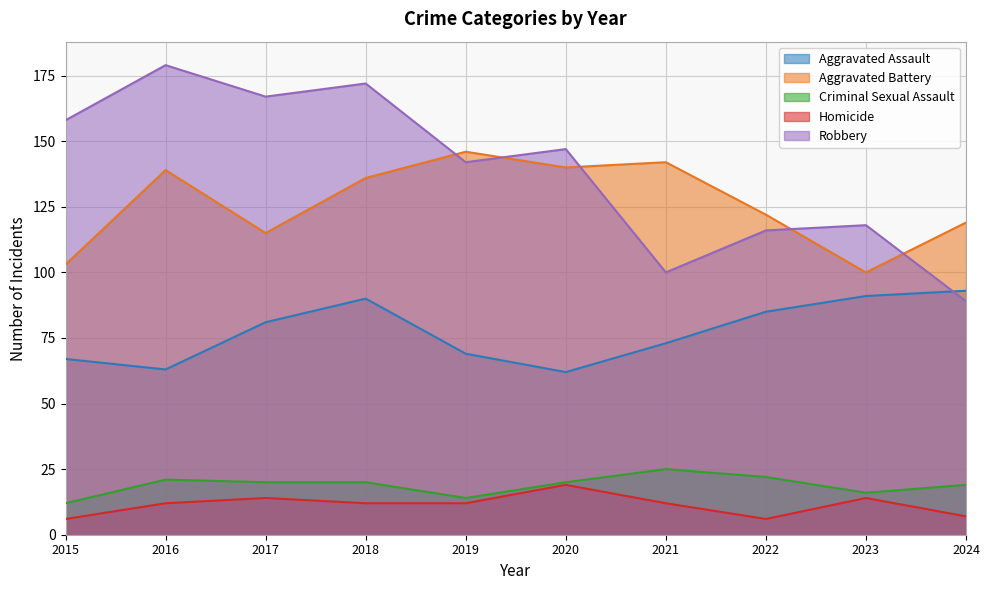

True or false: Robbery and Homicide cross at least once.

False